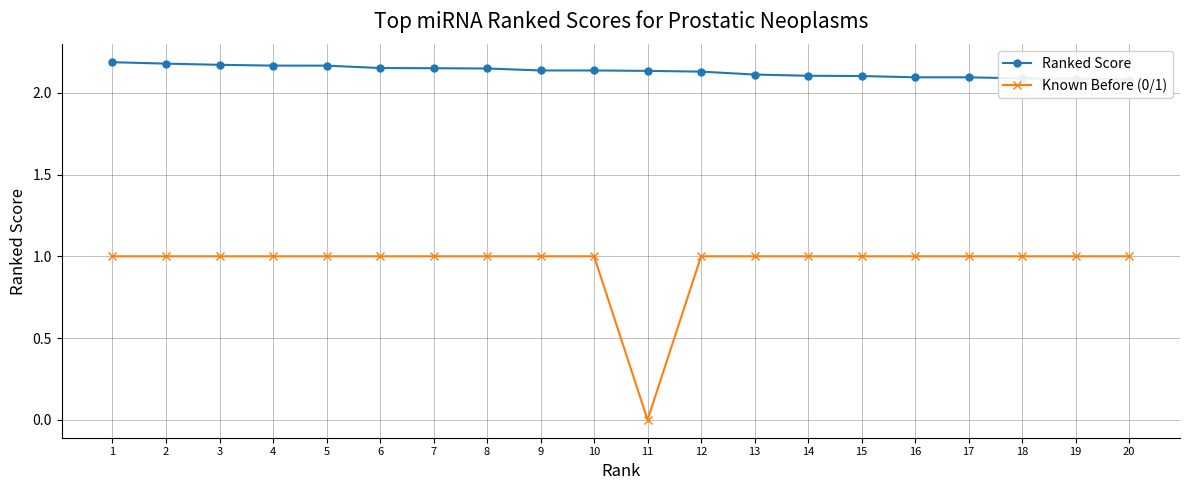

Does the chart have visible grid lines?

Yes